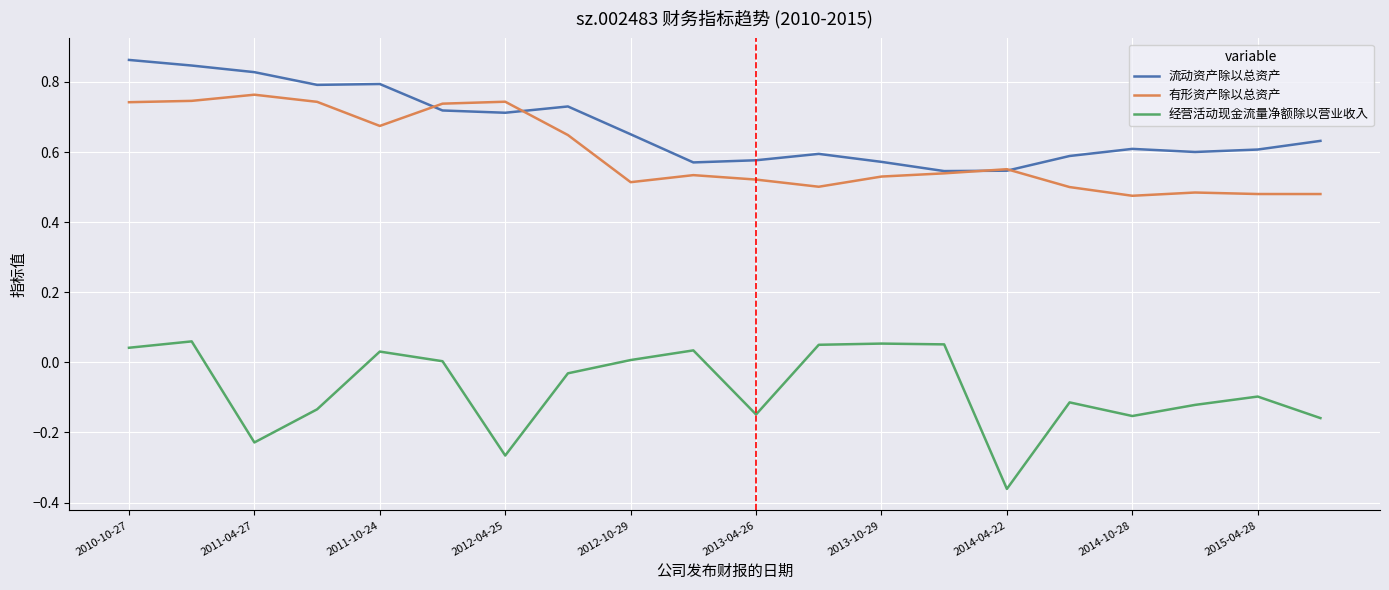

Which series has the widest spread of values?

经营活动现金流量净额除以营业收入